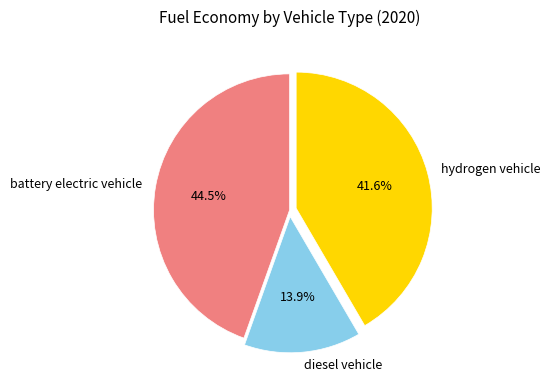

Does diesel vehicle represent more than half of the total?

No